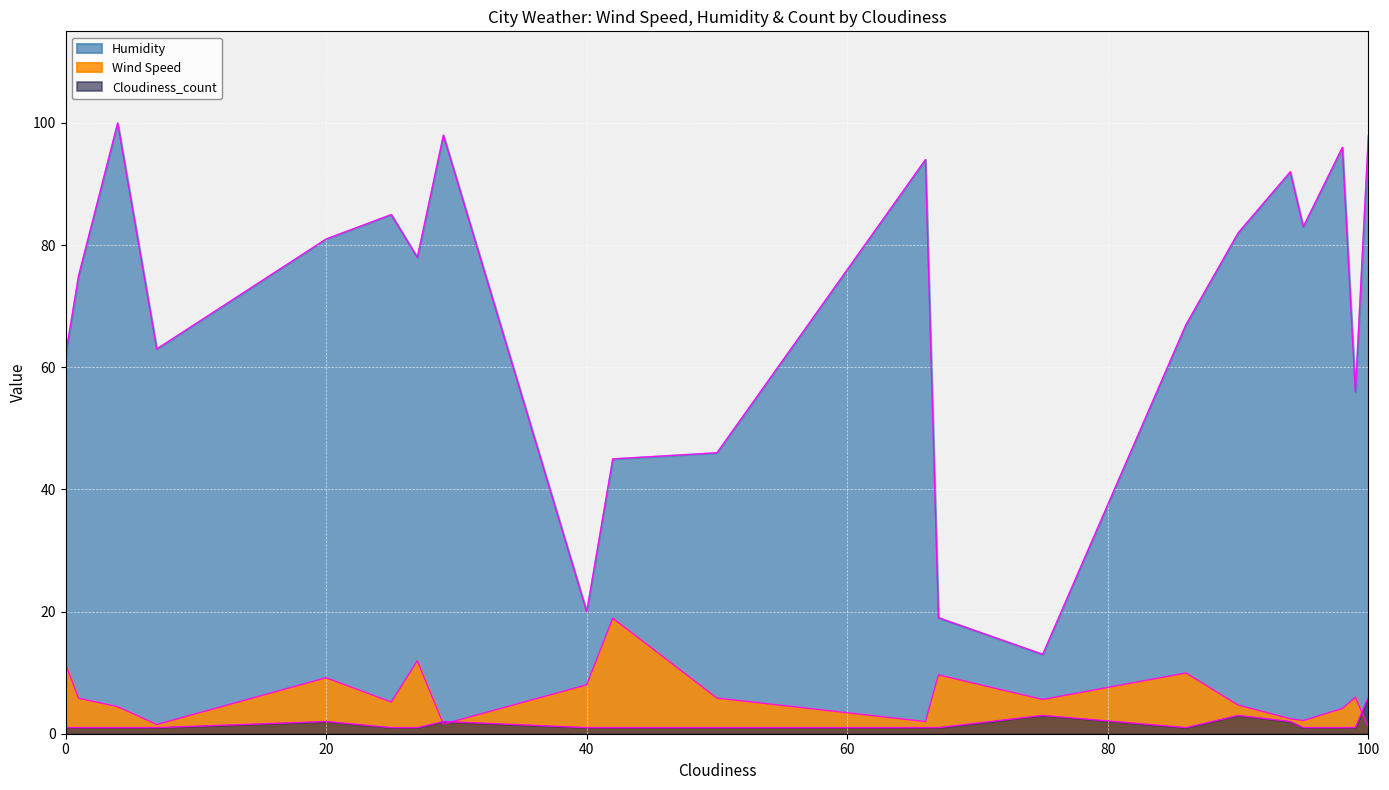

What is the approximate value of Humidity at 86?

67.0